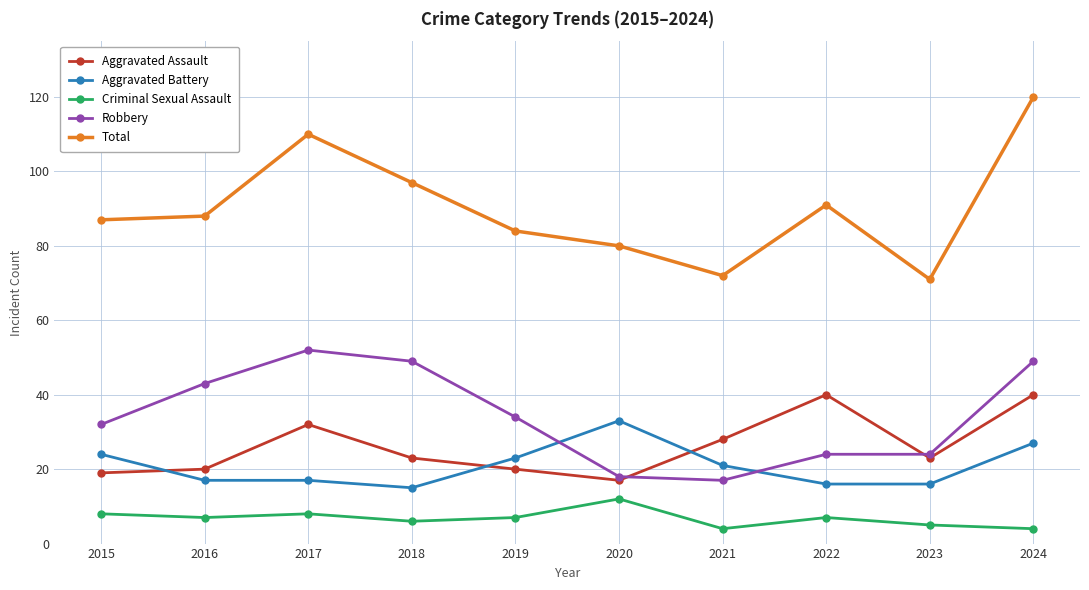

What is the value of the Aggravated Assault point at the 3rd from the left?

32